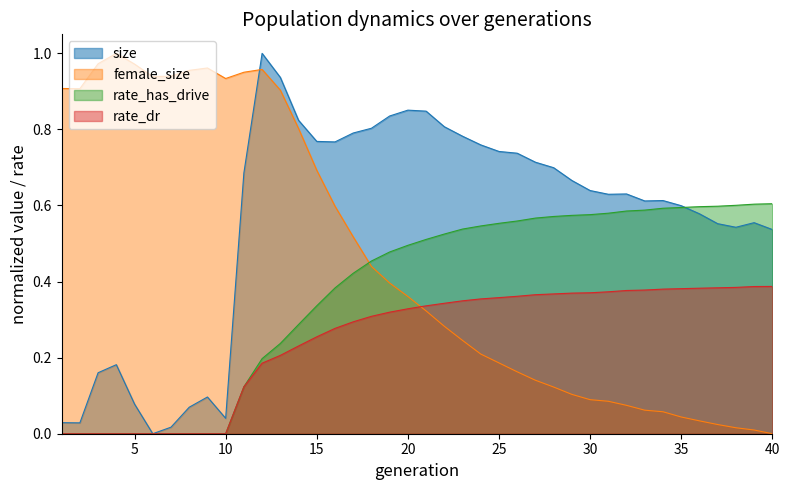

Which series has the largest total across all categories?

size